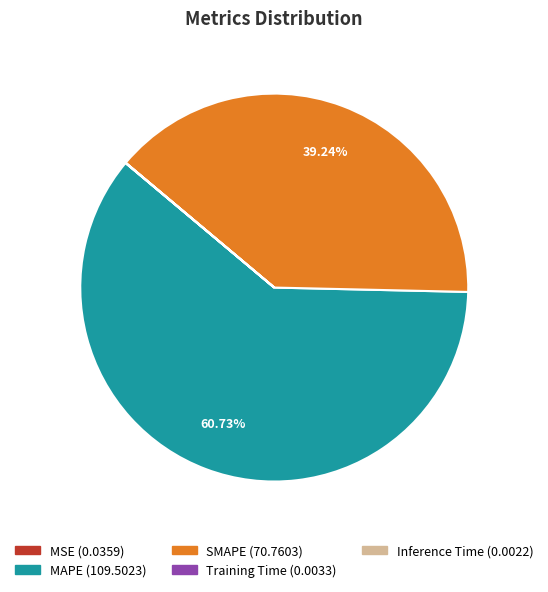

Which slice is the largest?

MAPE